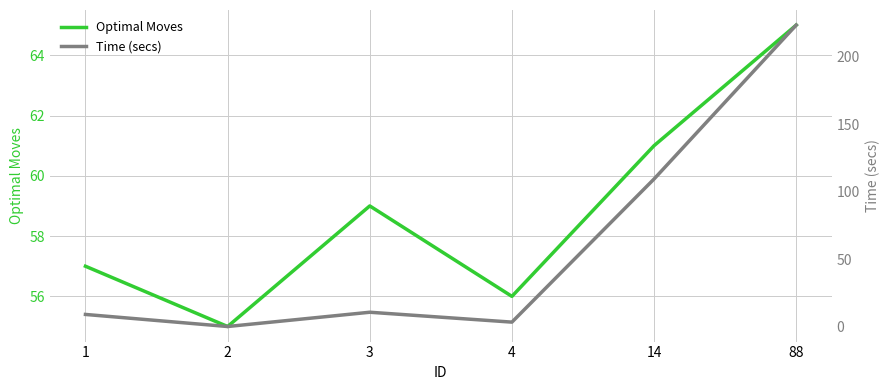

What is the lowest value of the Time (secs) series?

0.3